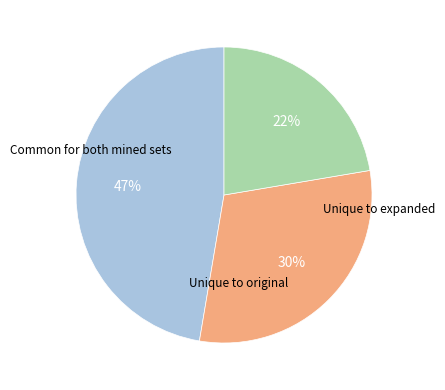

Is there a majority slice in this chart?

No